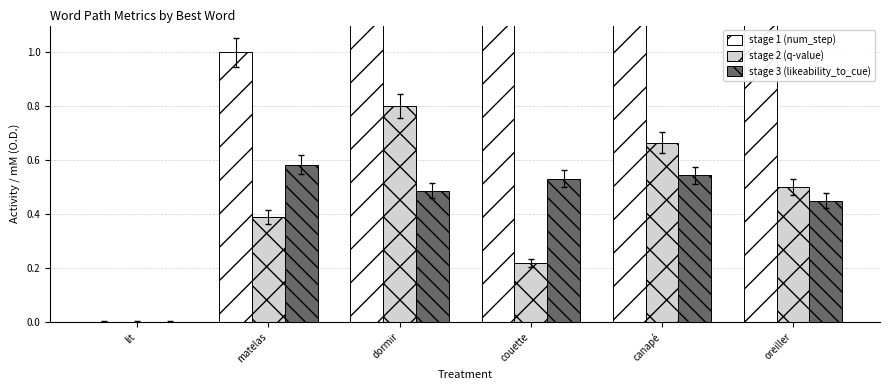

How many bars are there in each group?

3